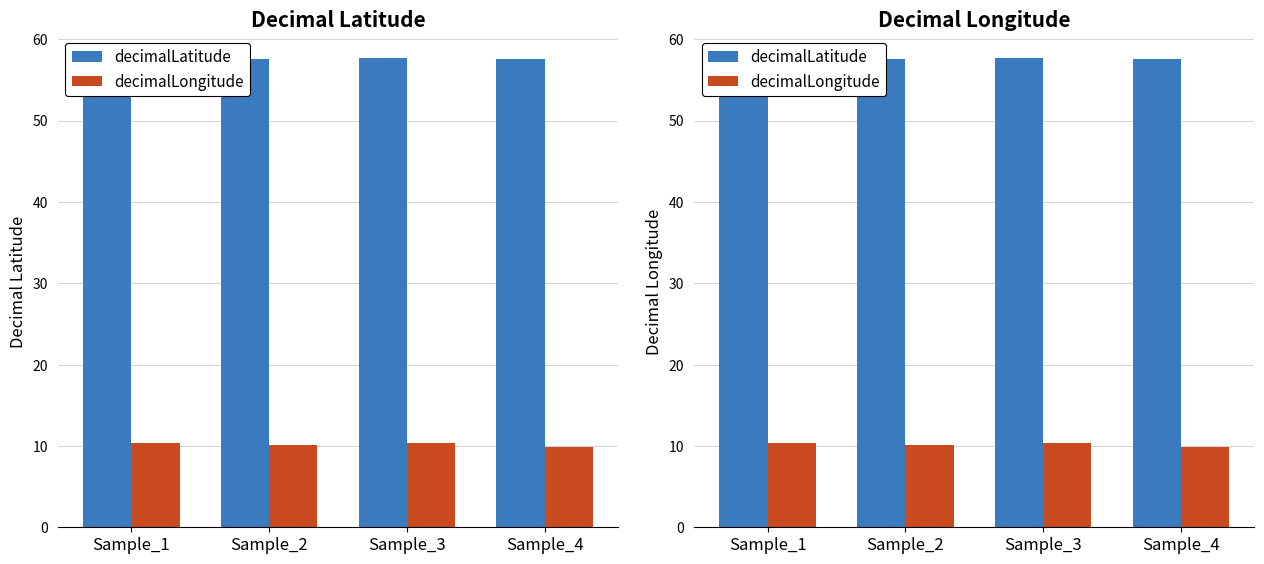

What is the spread (max minus min) of values at Sample_1?

47.3